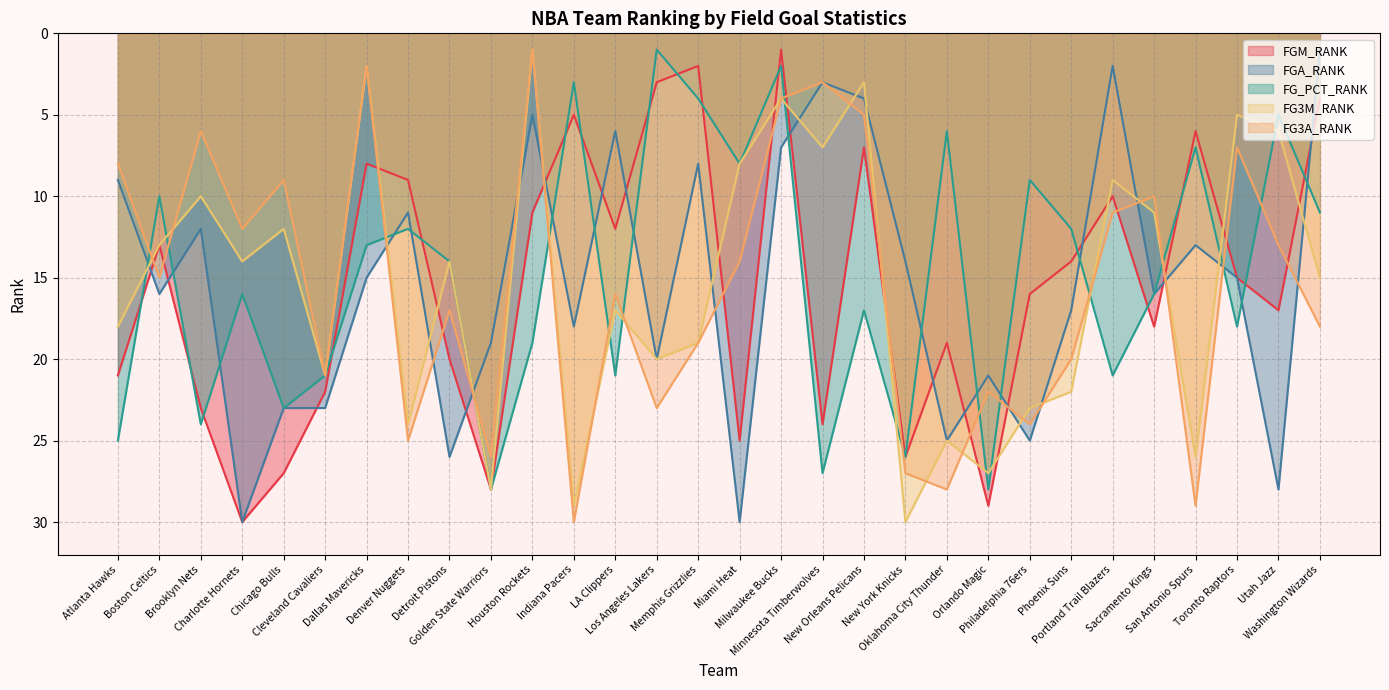

List the labels in order of FGA_RANK value, smallest first.

Washington Wizards, Portland Trail Blazers, Minnesota Timberwolves, New Orleans Pelicans, Houston Rockets, LA Clippers, Milwaukee Bucks, Memphis Grizzlies, Atlanta Hawks, Denver Nuggets, Brooklyn Nets, San Antonio Spurs, New York Knicks, Dallas Mavericks, Toronto Raptors, Boston Celtics, Sacramento Kings, Phoenix Suns, Indiana Pacers, Golden State Warriors, Los Angeles Lakers, Orlando Magic, Chicago Bulls, Cleveland Cavaliers, Oklahoma City Thunder, Philadelphia 76ers, Detroit Pistons, Utah Jazz, Charlotte Hornets, Miami Heat